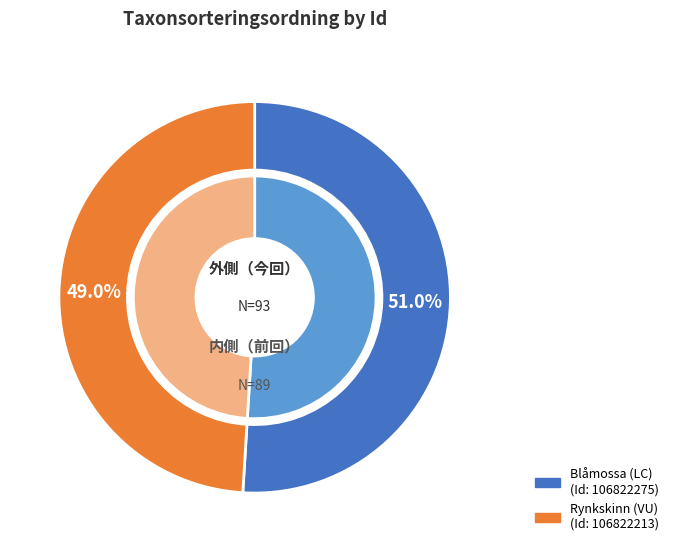

Is the sum of 106822213 and 106822275 greater than half?

Yes